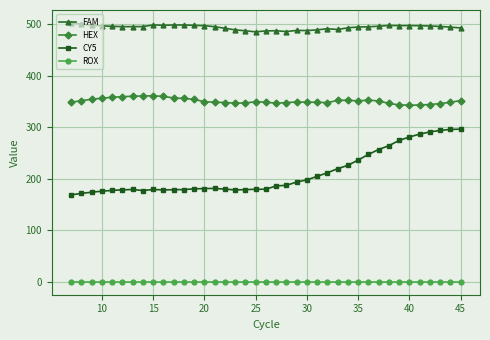

At how many categories does at least one series exceed 13?

39